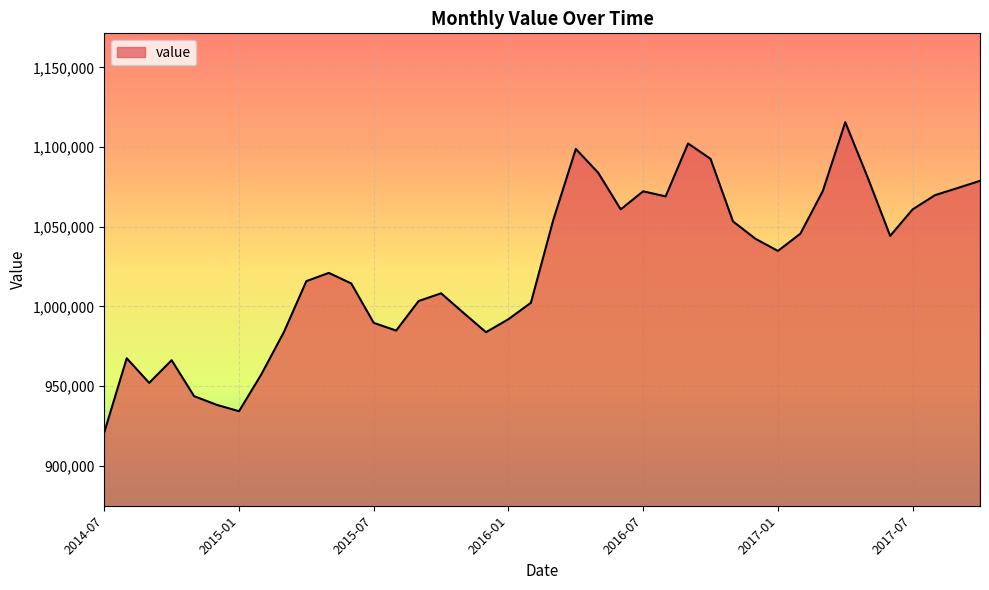

What is the maximum value shown in the chart?

1115532